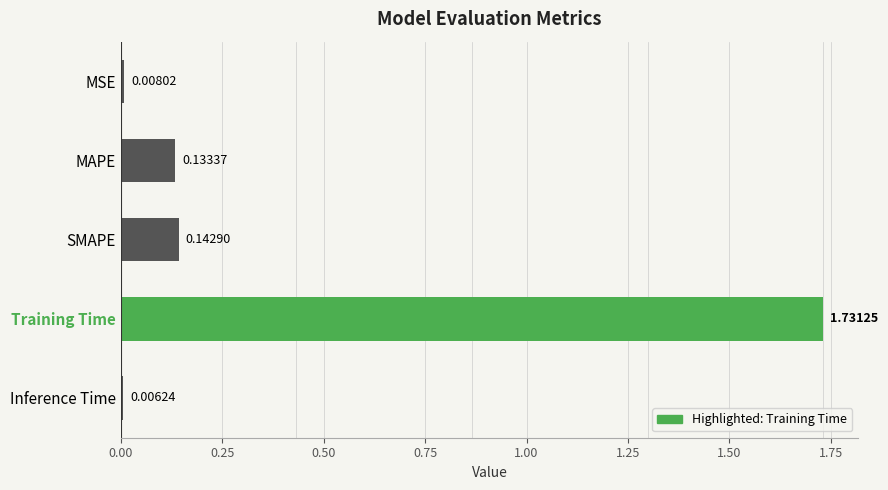

List the labels in order of value, largest first.

Training Time, SMAPE, MAPE, MSE, Inference Time